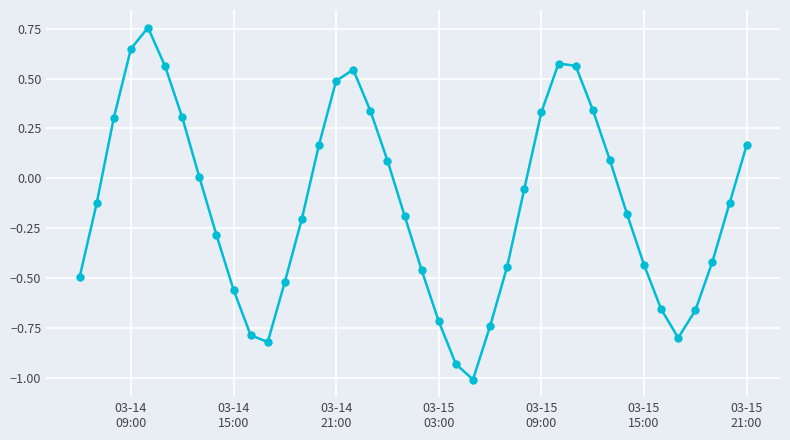

How many interior local valleys (lower than both neighbors) does the data have?

3